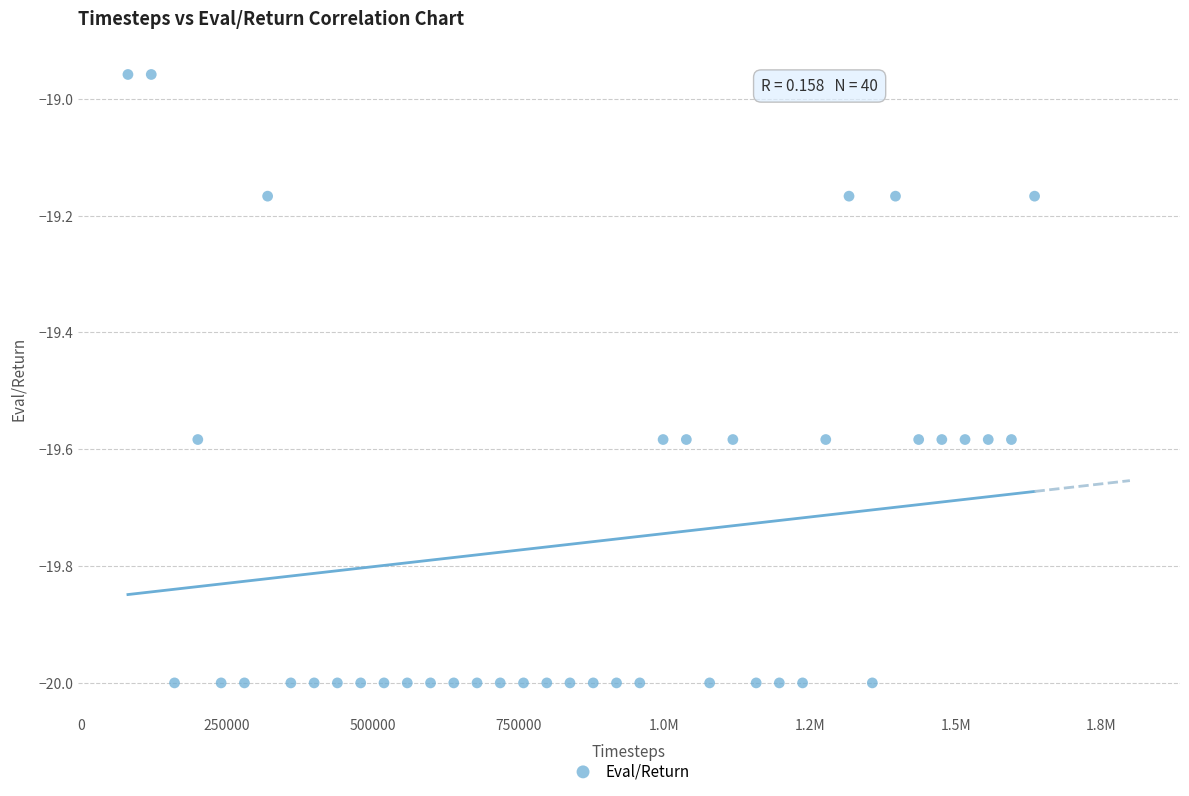

What is the range of Y values (max minus min)?

1.0